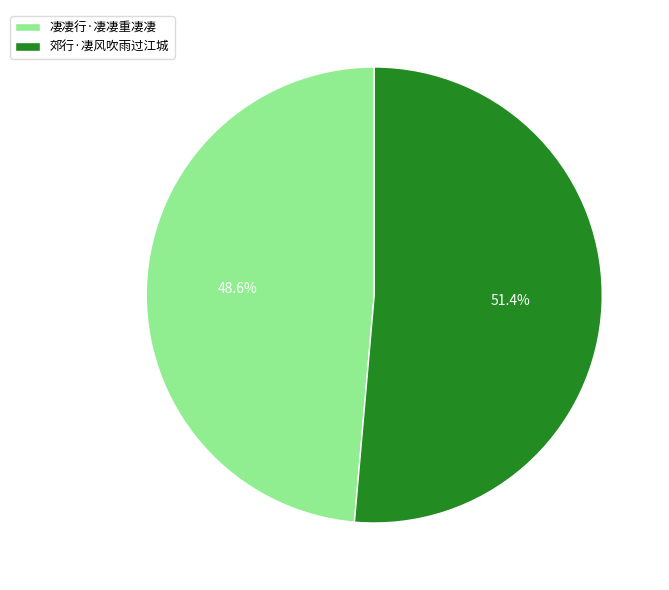

Is it true that 凄凄行·凄凄重凄凄 is 49% of the pie?

True